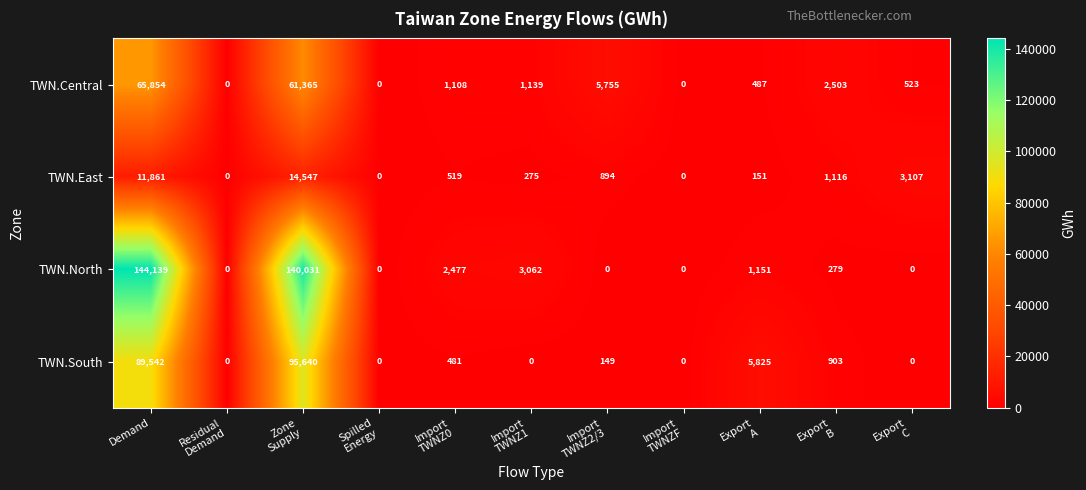

What is the greatest value displayed?

144139